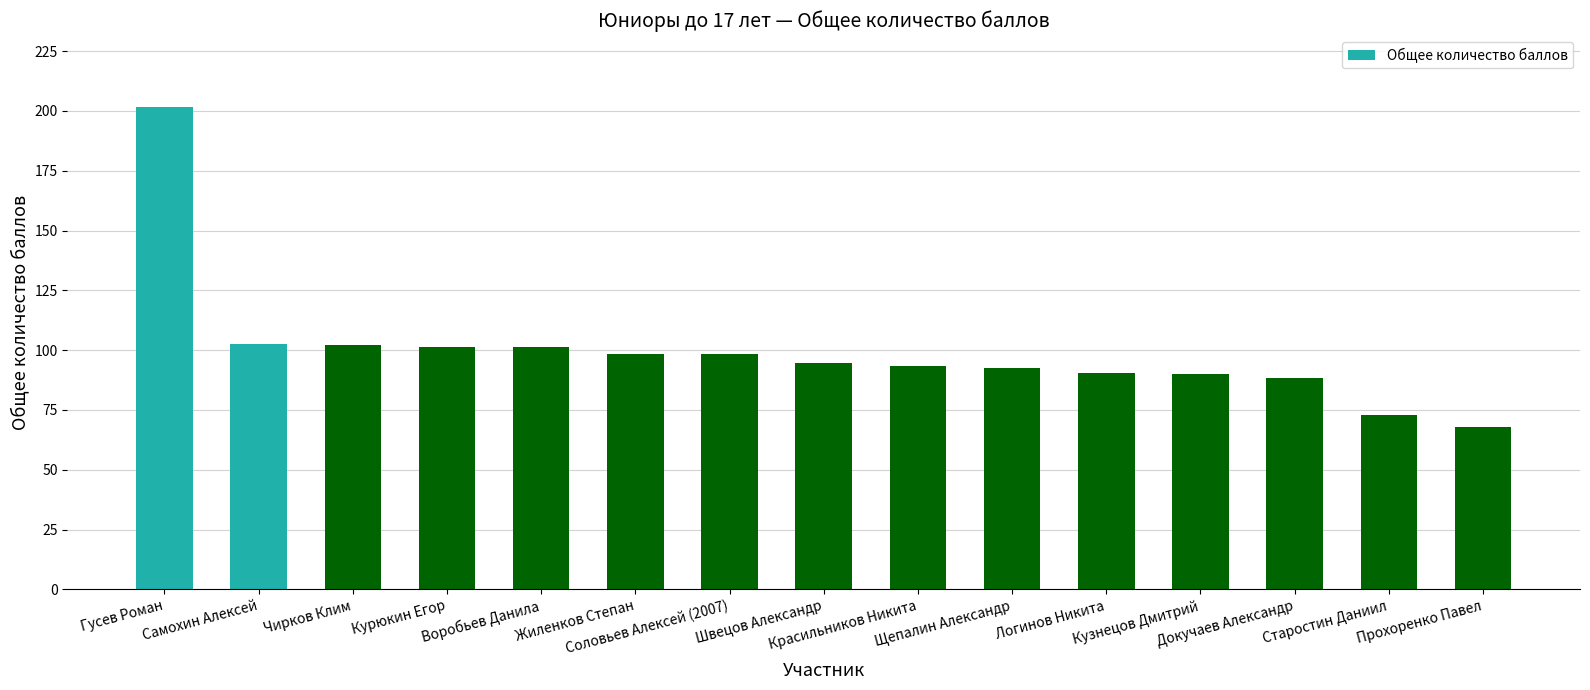

How many series are shown in this chart?

1